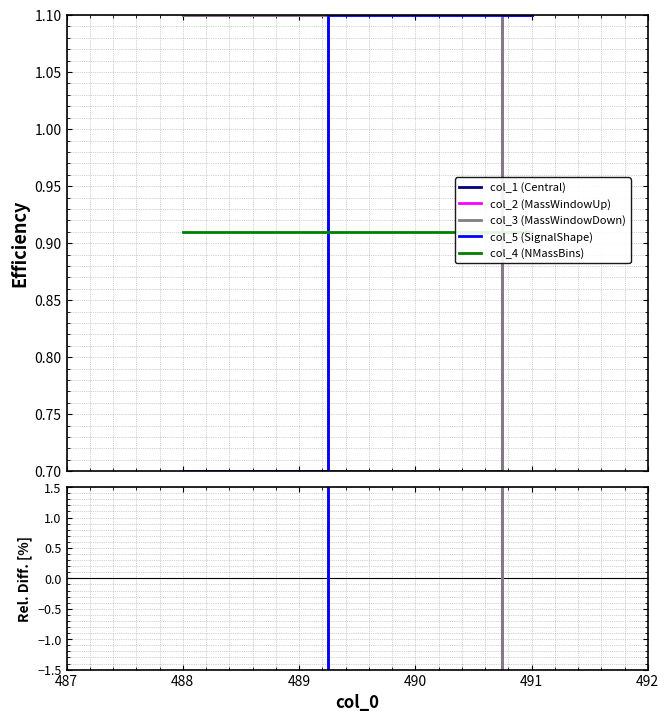

Where is col_2 nearest to the value 0?

490.5